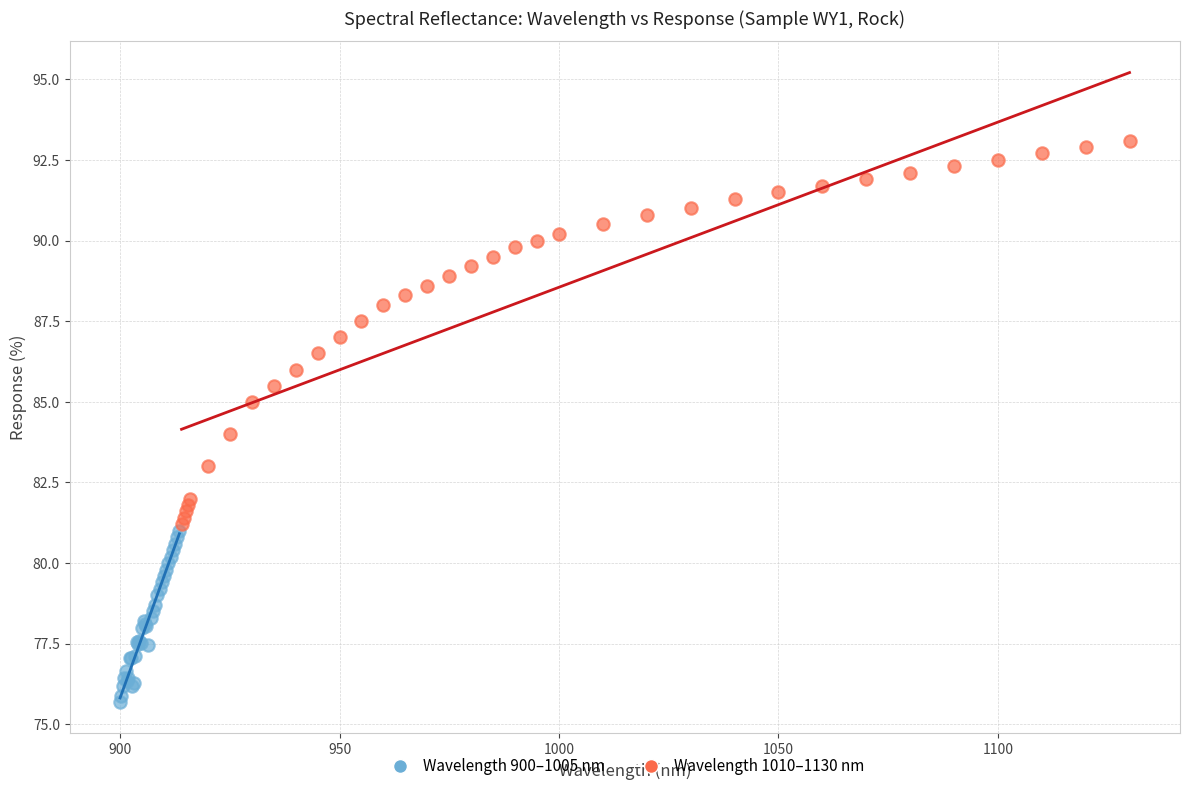

What are all the series names shown in the legend?

Wavelength 900–1005 nm, Wavelength 1010–1130 nm